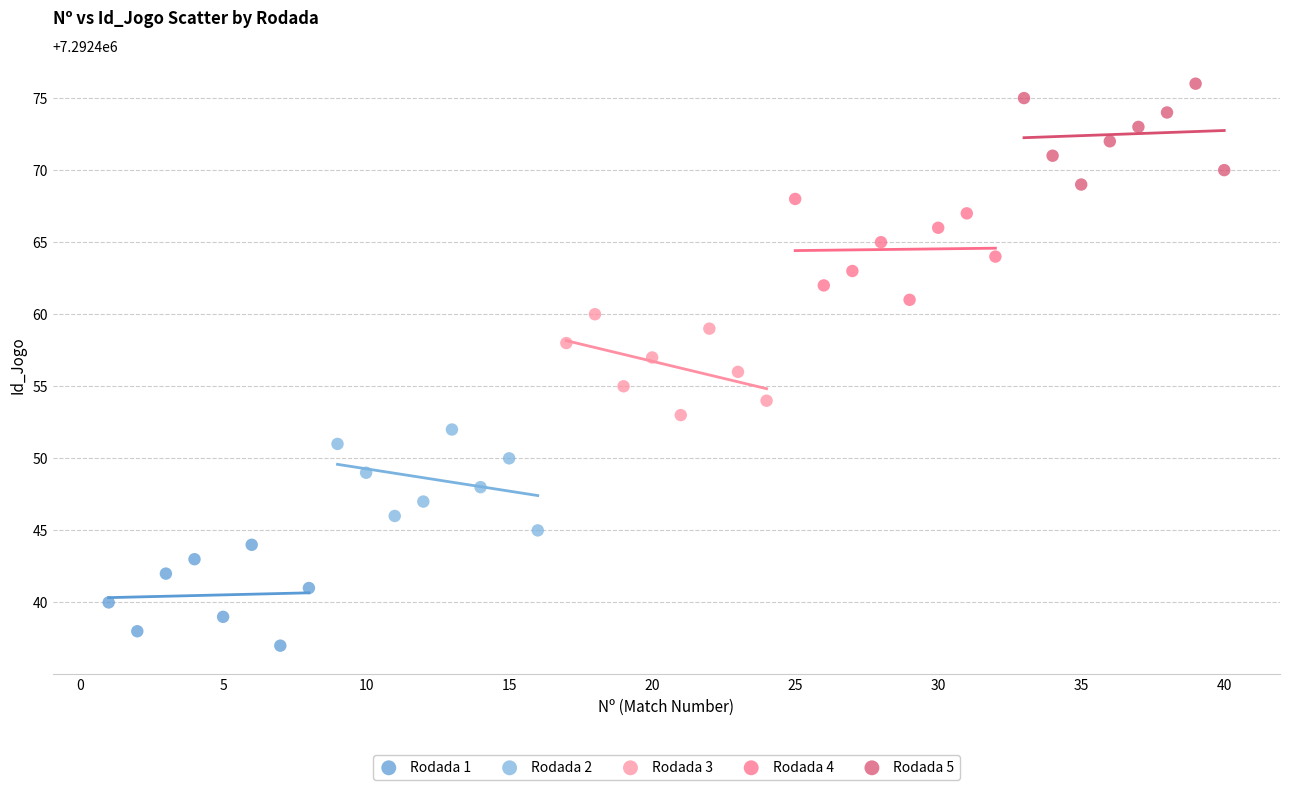

What are all the series names shown in the legend?

Rodada 1, Rodada 2, Rodada 3, Rodada 4, Rodada 5